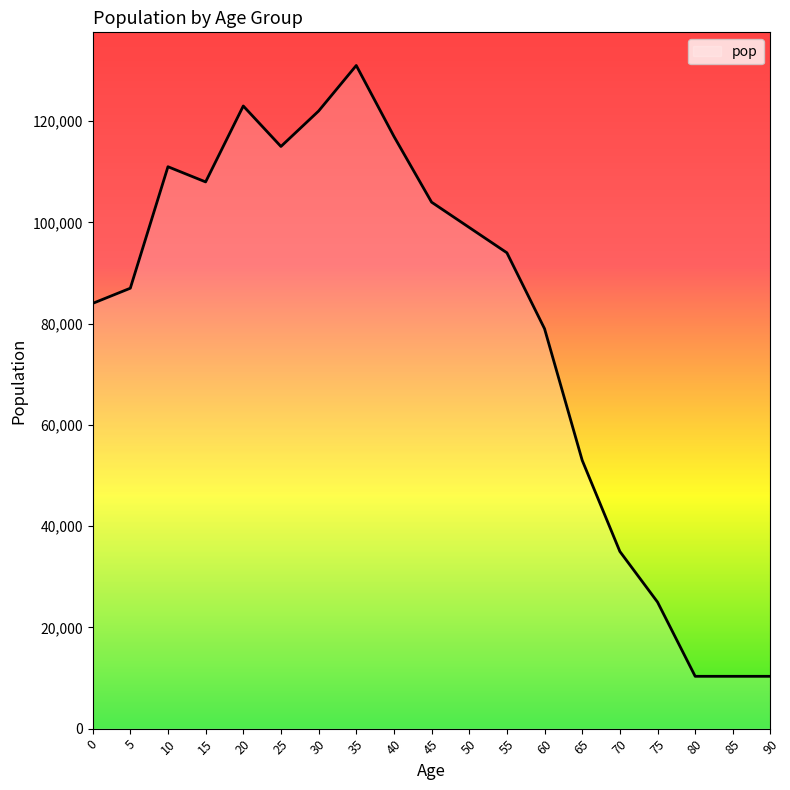

True or false: the data shows 122000 at 30.

True